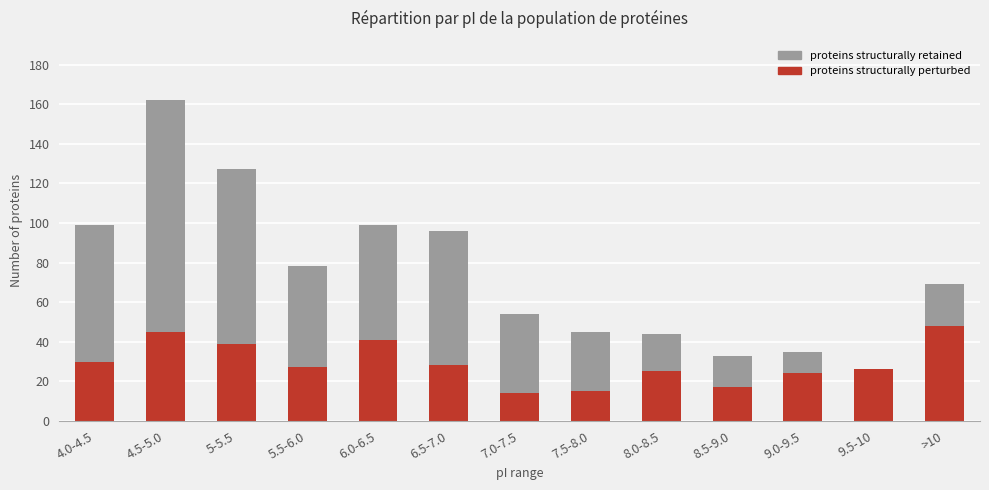

The proteins structurally perturbed series shows 14 at 7.0-7.5. True or false?

True